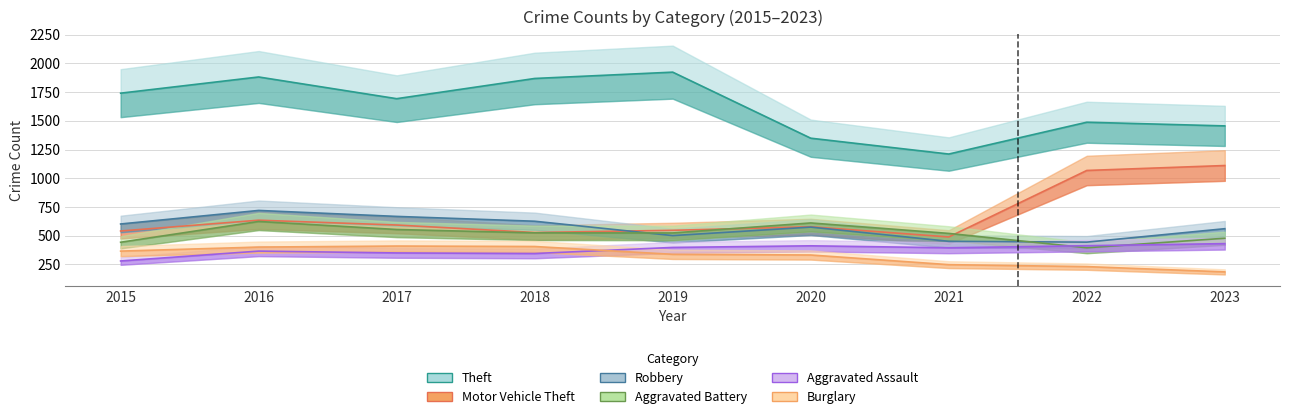

What is the difference between the maximum and minimum values in the Burglary series?

225